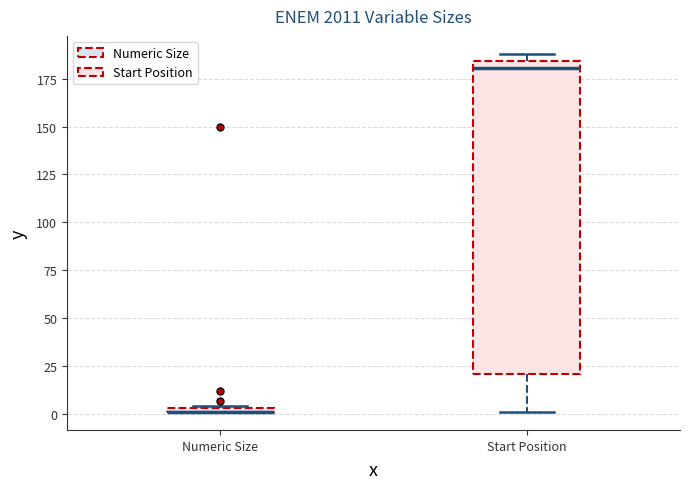

Which box is the tallest, from its lower edge to its upper edge?

Start Position